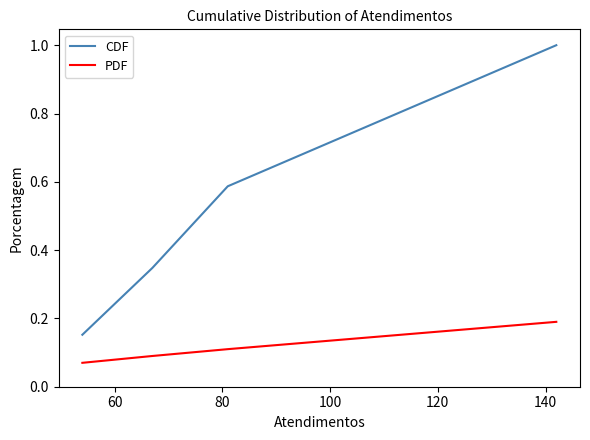

At how many categories does at least one series exceed 0?

4